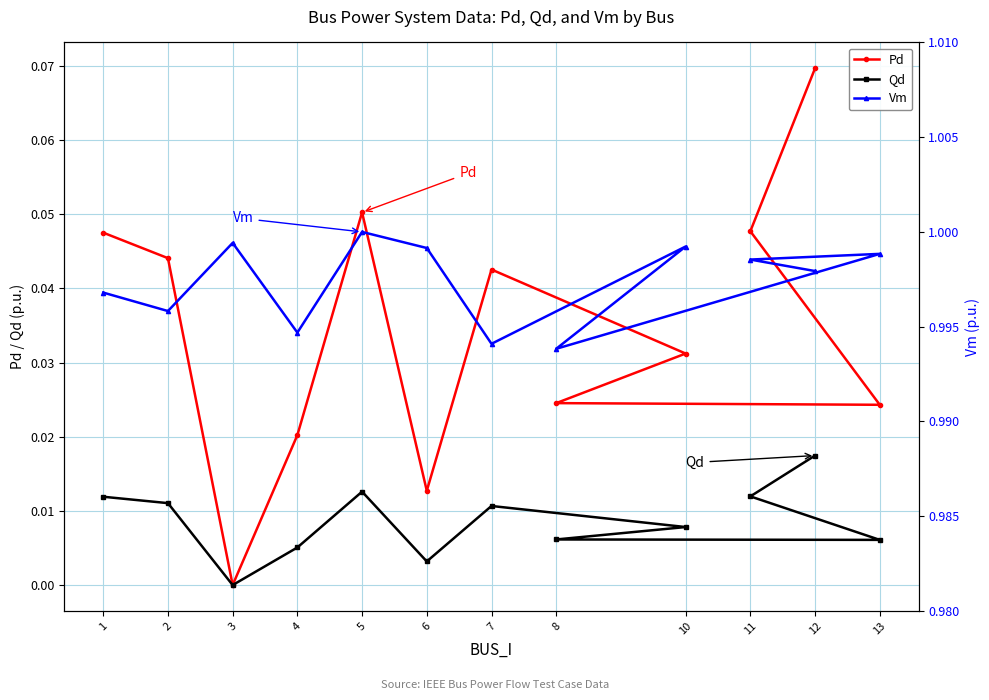

True or false: Vm has more than 0 points higher than both neighbors.

True